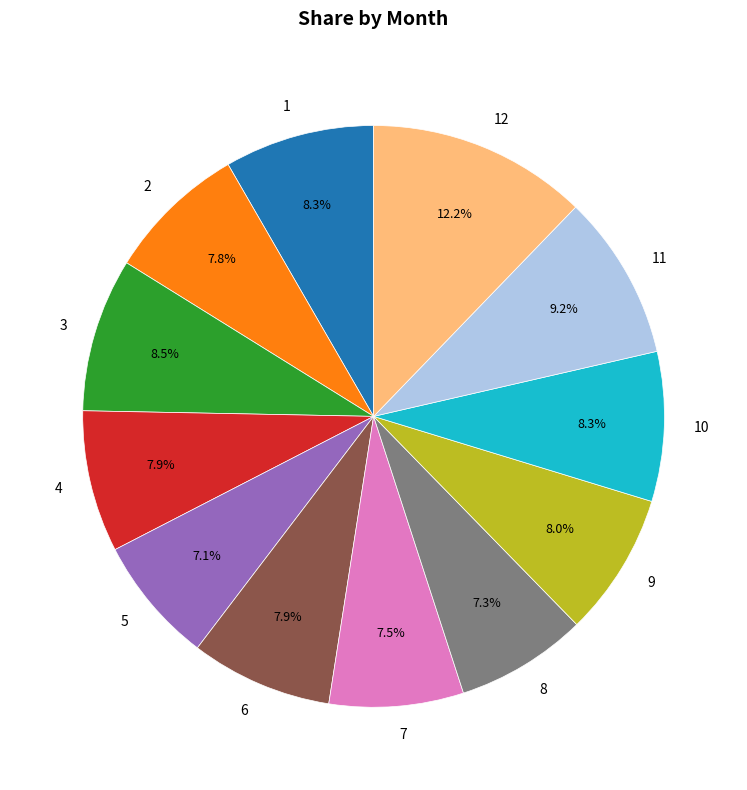

How many segments does this pie chart have?

12